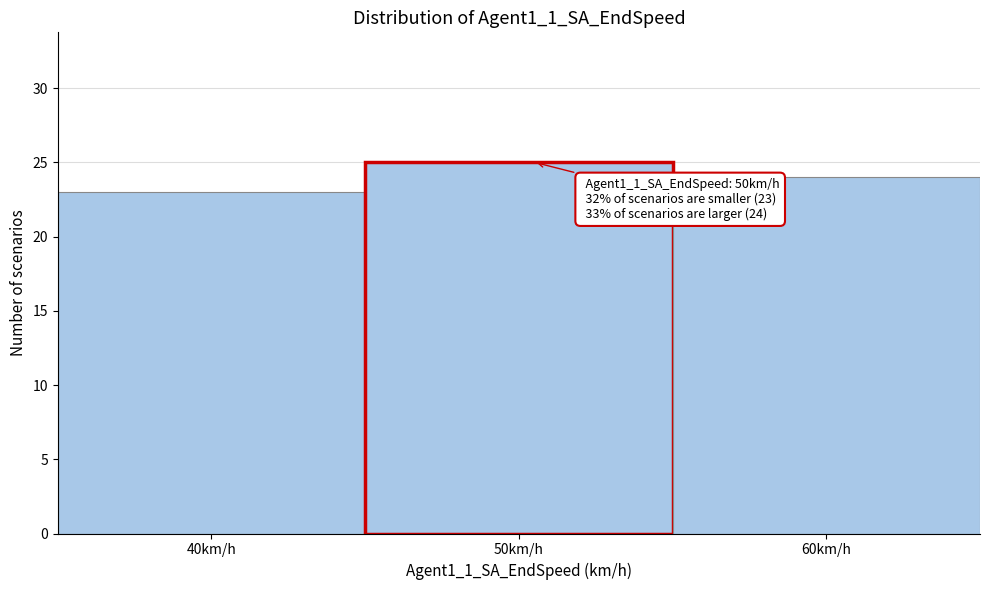

Which range on the x-axis has the tallest bar?

45 to 55